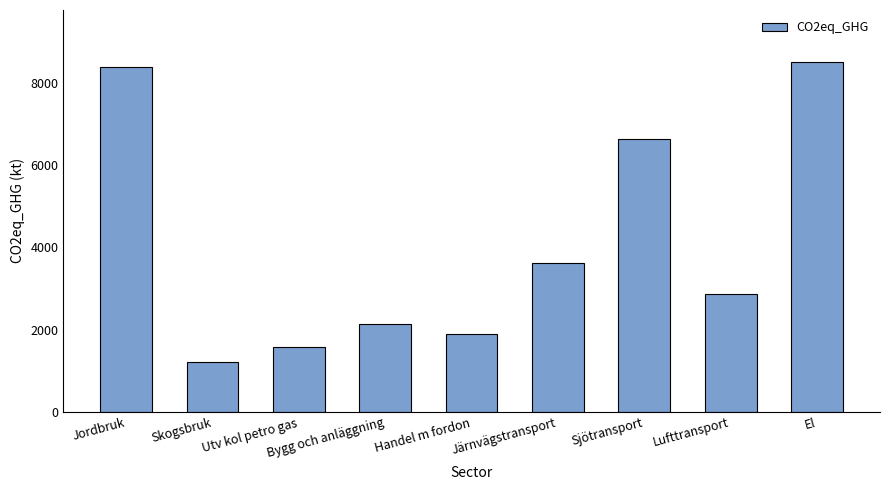

Does the chart contain stacked bars?

No